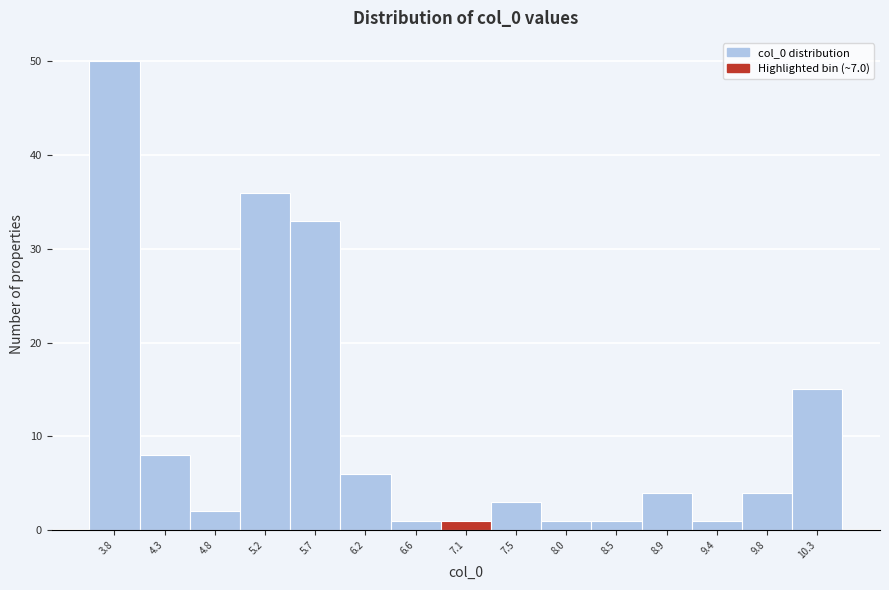

Which range on the x-axis has the tallest bar?

3.60 to 4.10